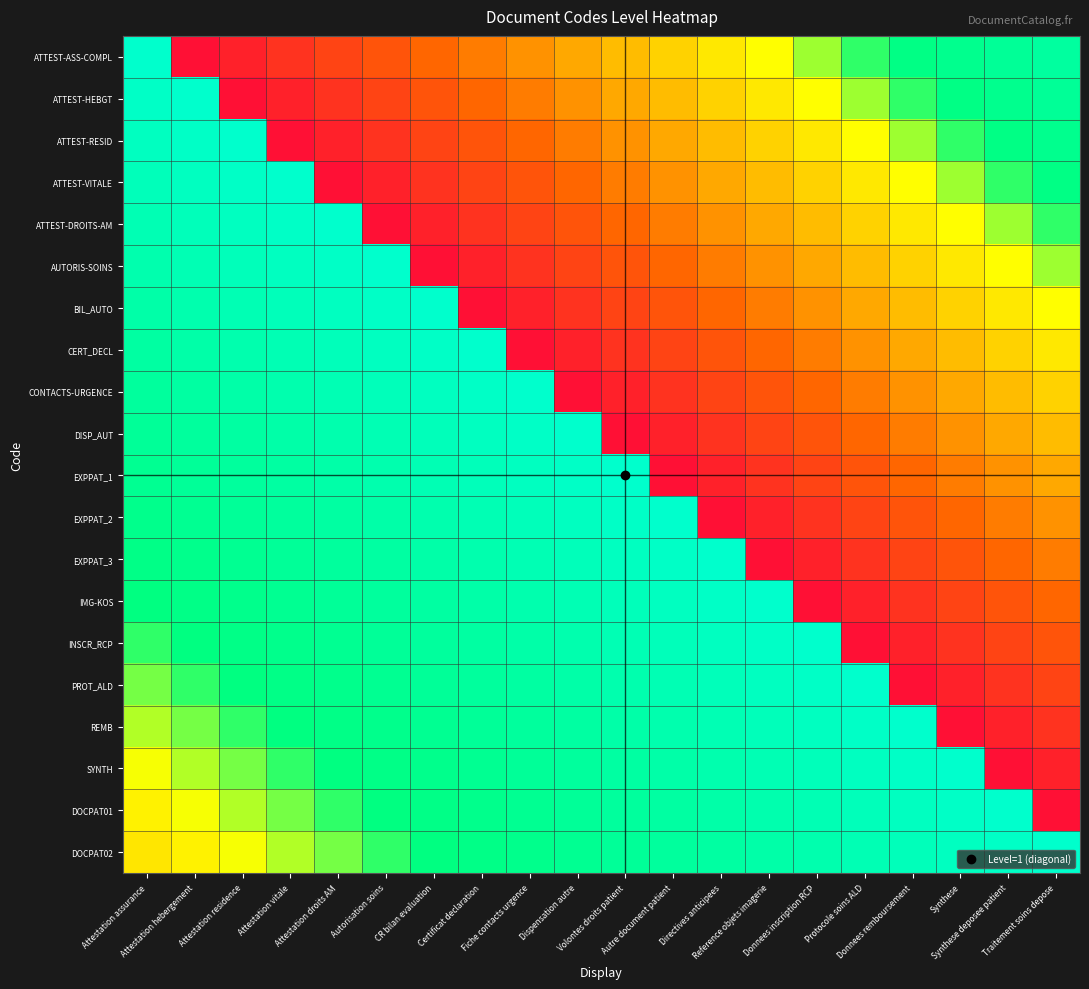

Reading left to right, extract all data points from this chart.

ATTEST-ASS-COMPL: Attestation assurance=1.0	Attestation hebergement=0.0	Attestation residence=0.1	Attestation vitale=0.1	Attestation droits AM=0.2	Autorisation soins=0.2	CR bilan evaluation=0.3	Certificat declaration=0.3	Fiche contacts urgence=0.3	Dispensation autre=0.4	Volontes droits patient=0.4	Autre document patient=0.5	Directives anticipees=0.5	Reference objets imagerie=0.5	Donnees inscription RCP=0.6	Protocole soins ALD=0.6	Donnees remboursement=0.7	Synthese=0.7	Synthese deposee patient=0.8	Traitement soins depose=0.8
ATTEST-HEBGT: Attestation assurance=1.0	Attestation hebergement=1.0	Attestation residence=0.0	Attestation vitale=0.1	Attestation droits AM=0.1	Autorisation soins=0.2	CR bilan evaluation=0.2	Certificat declaration=0.3	Fiche contacts urgence=0.3	Dispensation autre=0.3	Volontes droits patient=0.4	Autre document patient=0.4	Directives anticipees=0.5	Reference objets imagerie=0.5	Donnees inscription RCP=0.5	Protocole soins ALD=0.6	Donnees remboursement=0.6	Synthese=0.7	Synthese deposee patient=0.7	Traitement soins depose=0.8
ATTEST-RESID: Attestation assurance=0.9	Attestation hebergement=1.0	Attestation residence=1.0	Attestation vitale=0.0	Attestation droits AM=0.1	Autorisation soins=0.1	CR bilan evaluation=0.2	Certificat declaration=0.2	Fiche contacts urgence=0.3	Dispensation autre=0.3	Volontes droits patient=0.3	Autre document patient=0.4	Directives anticipees=0.4	Reference objets imagerie=0.5	Donnees inscription RCP=0.5	Protocole soins ALD=0.5	Donnees remboursement=0.6	Synthese=0.6	Synthese deposee patient=0.7	Traitement soins depose=0.7
ATTEST-VITALE: Attestation assurance=0.9	Attestation hebergement=0.9	Attestation residence=1.0	Attestation vitale=1.0	Attestation droits AM=0.0	Autorisation soins=0.1	CR bilan evaluation=0.1	Certificat declaration=0.2	Fiche contacts urgence=0.2	Dispensation autre=0.3	Volontes droits patient=0.3	Autre document patient=0.3	Directives anticipees=0.4	Reference objets imagerie=0.4	Donnees inscription RCP=0.5	Protocole soins ALD=0.5	Donnees remboursement=0.5	Synthese=0.6	Synthese deposee patient=0.6	Traitement soins depose=0.7
ATTEST-DROITS-AM: Attestation assurance=0.9	Attestation hebergement=0.9	Attestation residence=0.9	Attestation vitale=1.0	Attestation droits AM=1.0	Autorisation soins=0.0	CR bilan evaluation=0.1	Certificat declaration=0.1	Fiche contacts urgence=0.2	Dispensation autre=0.2	Volontes droits patient=0.3	Autre document patient=0.3	Directives anticipees=0.3	Reference objets imagerie=0.4	Donnees inscription RCP=0.4	Protocole soins ALD=0.5	Donnees remboursement=0.5	Synthese=0.5	Synthese deposee patient=0.6	Traitement soins depose=0.6
AUTORIS-SOINS: Attestation assurance=0.9	Attestation hebergement=0.9	Attestation residence=0.9	Attestation vitale=0.9	Attestation droits AM=1.0	Autorisation soins=1.0	CR bilan evaluation=0.0	Certificat declaration=0.1	Fiche contacts urgence=0.1	Dispensation autre=0.2	Volontes droits patient=0.2	Autre document patient=0.3	Directives anticipees=0.3	Reference objets imagerie=0.3	Donnees inscription RCP=0.4	Protocole soins ALD=0.4	Donnees remboursement=0.5	Synthese=0.5	Synthese deposee patient=0.5	Traitement soins depose=0.6
BIL_AUTO: Attestation assurance=0.8	Attestation hebergement=0.9	Attestation residence=0.9	Attestation vitale=0.9	Attestation droits AM=0.9	Autorisation soins=1.0	CR bilan evaluation=1.0	Certificat declaration=0.0	Fiche contacts urgence=0.1	Dispensation autre=0.1	Volontes droits patient=0.2	Autre document patient=0.2	Directives anticipees=0.3	Reference objets imagerie=0.3	Donnees inscription RCP=0.3	Protocole soins ALD=0.4	Donnees remboursement=0.4	Synthese=0.5	Synthese deposee patient=0.5	Traitement soins depose=0.5
CERT_DECL: Attestation assurance=0.8	Attestation hebergement=0.8	Attestation residence=0.9	Attestation vitale=0.9	Attestation droits AM=0.9	Autorisation soins=0.9	CR bilan evaluation=1.0	Certificat declaration=1.0	Fiche contacts urgence=0.0	Dispensation autre=0.1	Volontes droits patient=0.1	Autre document patient=0.2	Directives anticipees=0.2	Reference objets imagerie=0.3	Donnees inscription RCP=0.3	Protocole soins ALD=0.3	Donnees remboursement=0.4	Synthese=0.4	Synthese deposee patient=0.5	Traitement soins depose=0.5
CONTACTS-URGENCE: Attestation assurance=0.8	Attestation hebergement=0.8	Attestation residence=0.8	Attestation vitale=0.9	Attestation droits AM=0.9	Autorisation soins=0.9	CR bilan evaluation=0.9	Certificat declaration=1.0	Fiche contacts urgence=1.0	Dispensation autre=0.0	Volontes droits patient=0.1	Autre document patient=0.1	Directives anticipees=0.2	Reference objets imagerie=0.2	Donnees inscription RCP=0.3	Protocole soins ALD=0.3	Donnees remboursement=0.3	Synthese=0.4	Synthese deposee patient=0.4	Traitement soins depose=0.5
DISP_AUT: Attestation assurance=0.8	Attestation hebergement=0.8	Attestation residence=0.8	Attestation vitale=0.8	Attestation droits AM=0.9	Autorisation soins=0.9	CR bilan evaluation=0.9	Certificat declaration=0.9	Fiche contacts urgence=1.0	Dispensation autre=1.0	Volontes droits patient=0.0	Autre document patient=0.1	Directives anticipees=0.1	Reference objets imagerie=0.2	Donnees inscription RCP=0.2	Protocole soins ALD=0.3	Donnees remboursement=0.3	Synthese=0.3	Synthese deposee patient=0.4	Traitement soins depose=0.4
EXPPAT_1: Attestation assurance=0.7	Attestation hebergement=0.8	Attestation residence=0.8	Attestation vitale=0.8	Attestation droits AM=0.8	Autorisation soins=0.9	CR bilan evaluation=0.9	Certificat declaration=0.9	Fiche contacts urgence=0.9	Dispensation autre=1.0	Volontes droits patient=1.0	Autre document patient=0.0	Directives anticipees=0.1	Reference objets imagerie=0.1	Donnees inscription RCP=0.2	Protocole soins ALD=0.2	Donnees remboursement=0.3	Synthese=0.3	Synthese deposee patient=0.3	Traitement soins depose=0.4
EXPPAT_2: Attestation assurance=0.7	Attestation hebergement=0.7	Attestation residence=0.8	Attestation vitale=0.8	Attestation droits AM=0.8	Autorisation soins=0.8	CR bilan evaluation=0.9	Certificat declaration=0.9	Fiche contacts urgence=0.9	Dispensation autre=0.9	Volontes droits patient=1.0	Autre document patient=1.0	Directives anticipees=0.0	Reference objets imagerie=0.1	Donnees inscription RCP=0.1	Protocole soins ALD=0.2	Donnees remboursement=0.2	Synthese=0.3	Synthese deposee patient=0.3	Traitement soins depose=0.3
EXPPAT_3: Attestation assurance=0.7	Attestation hebergement=0.7	Attestation residence=0.7	Attestation vitale=0.8	Attestation droits AM=0.8	Autorisation soins=0.8	CR bilan evaluation=0.8	Certificat declaration=0.9	Fiche contacts urgence=0.9	Dispensation autre=0.9	Volontes droits patient=0.9	Autre document patient=1.0	Directives anticipees=1.0	Reference objets imagerie=0.0	Donnees inscription RCP=0.1	Protocole soins ALD=0.1	Donnees remboursement=0.2	Synthese=0.2	Synthese deposee patient=0.3	Traitement soins depose=0.3
IMG-KOS: Attestation assurance=0.7	Attestation hebergement=0.7	Attestation residence=0.7	Attestation vitale=0.7	Attestation droits AM=0.8	Autorisation soins=0.8	CR bilan evaluation=0.8	Certificat declaration=0.8	Fiche contacts urgence=0.9	Dispensation autre=0.9	Volontes droits patient=0.9	Autre document patient=0.9	Directives anticipees=1.0	Reference objets imagerie=1.0	Donnees inscription RCP=0.0	Protocole soins ALD=0.1	Donnees remboursement=0.1	Synthese=0.2	Synthese deposee patient=0.2	Traitement soins depose=0.3
INSCR_RCP: Attestation assurance=0.6	Attestation hebergement=0.7	Attestation residence=0.7	Attestation vitale=0.7	Attestation droits AM=0.7	Autorisation soins=0.8	CR bilan evaluation=0.8	Certificat declaration=0.8	Fiche contacts urgence=0.8	Dispensation autre=0.9	Volontes droits patient=0.9	Autre document patient=0.9	Directives anticipees=0.9	Reference objets imagerie=1.0	Donnees inscription RCP=1.0	Protocole soins ALD=0.0	Donnees remboursement=0.1	Synthese=0.1	Synthese deposee patient=0.2	Traitement soins depose=0.2
PROT_ALD: Attestation assurance=0.6	Attestation hebergement=0.6	Attestation residence=0.7	Attestation vitale=0.7	Attestation droits AM=0.7	Autorisation soins=0.7	CR bilan evaluation=0.8	Certificat declaration=0.8	Fiche contacts urgence=0.8	Dispensation autre=0.8	Volontes droits patient=0.9	Autre document patient=0.9	Directives anticipees=0.9	Reference objets imagerie=0.9	Donnees inscription RCP=1.0	Protocole soins ALD=1.0	Donnees remboursement=0.0	Synthese=0.1	Synthese deposee patient=0.1	Traitement soins depose=0.2
REMB: Attestation assurance=0.6	Attestation hebergement=0.6	Attestation residence=0.6	Attestation vitale=0.7	Attestation droits AM=0.7	Autorisation soins=0.7	CR bilan evaluation=0.7	Certificat declaration=0.8	Fiche contacts urgence=0.8	Dispensation autre=0.8	Volontes droits patient=0.8	Autre document patient=0.9	Directives anticipees=0.9	Reference objets imagerie=0.9	Donnees inscription RCP=0.9	Protocole soins ALD=1.0	Donnees remboursement=1.0	Synthese=0.0	Synthese deposee patient=0.1	Traitement soins depose=0.1
SYNTH: Attestation assurance=0.6	Attestation hebergement=0.6	Attestation residence=0.6	Attestation vitale=0.6	Attestation droits AM=0.7	Autorisation soins=0.7	CR bilan evaluation=0.7	Certificat declaration=0.7	Fiche contacts urgence=0.8	Dispensation autre=0.8	Volontes droits patient=0.8	Autre document patient=0.8	Directives anticipees=0.9	Reference objets imagerie=0.9	Donnees inscription RCP=0.9	Protocole soins ALD=0.9	Donnees remboursement=1.0	Synthese=1.0	Synthese deposee patient=0.0	Traitement soins depose=0.1
DOCPAT01: Attestation assurance=0.5	Attestation hebergement=0.6	Attestation residence=0.6	Attestation vitale=0.6	Attestation droits AM=0.6	Autorisation soins=0.7	CR bilan evaluation=0.7	Certificat declaration=0.7	Fiche contacts urgence=0.7	Dispensation autre=0.8	Volontes droits patient=0.8	Autre document patient=0.8	Directives anticipees=0.8	Reference objets imagerie=0.9	Donnees inscription RCP=0.9	Protocole soins ALD=0.9	Donnees remboursement=0.9	Synthese=1.0	Synthese deposee patient=1.0	Traitement soins depose=0.0
DOCPAT02: Attestation assurance=0.5	Attestation hebergement=0.5	Attestation residence=0.6	Attestation vitale=0.6	Attestation droits AM=0.6	Autorisation soins=0.6	CR bilan evaluation=0.7	Certificat declaration=0.7	Fiche contacts urgence=0.7	Dispensation autre=0.7	Volontes droits patient=0.8	Autre document patient=0.8	Directives anticipees=0.8	Reference objets imagerie=0.8	Donnees inscription RCP=0.9	Protocole soins ALD=0.9	Donnees remboursement=0.9	Synthese=0.9	Synthese deposee patient=1.0	Traitement soins depose=1.0